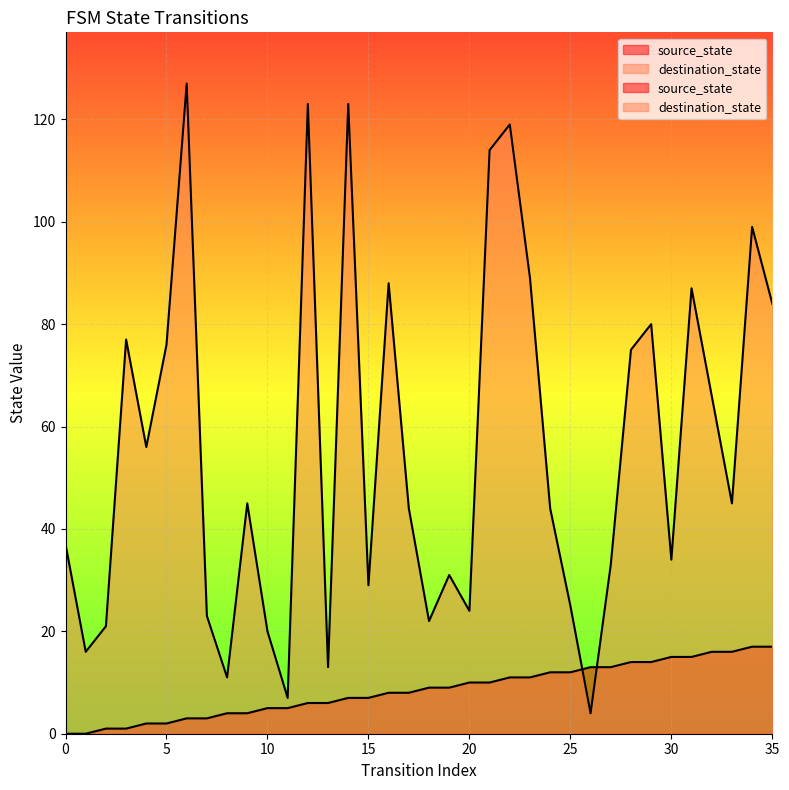

Is the value of source_state at 20 greater than the value of destination_state at 12?

No